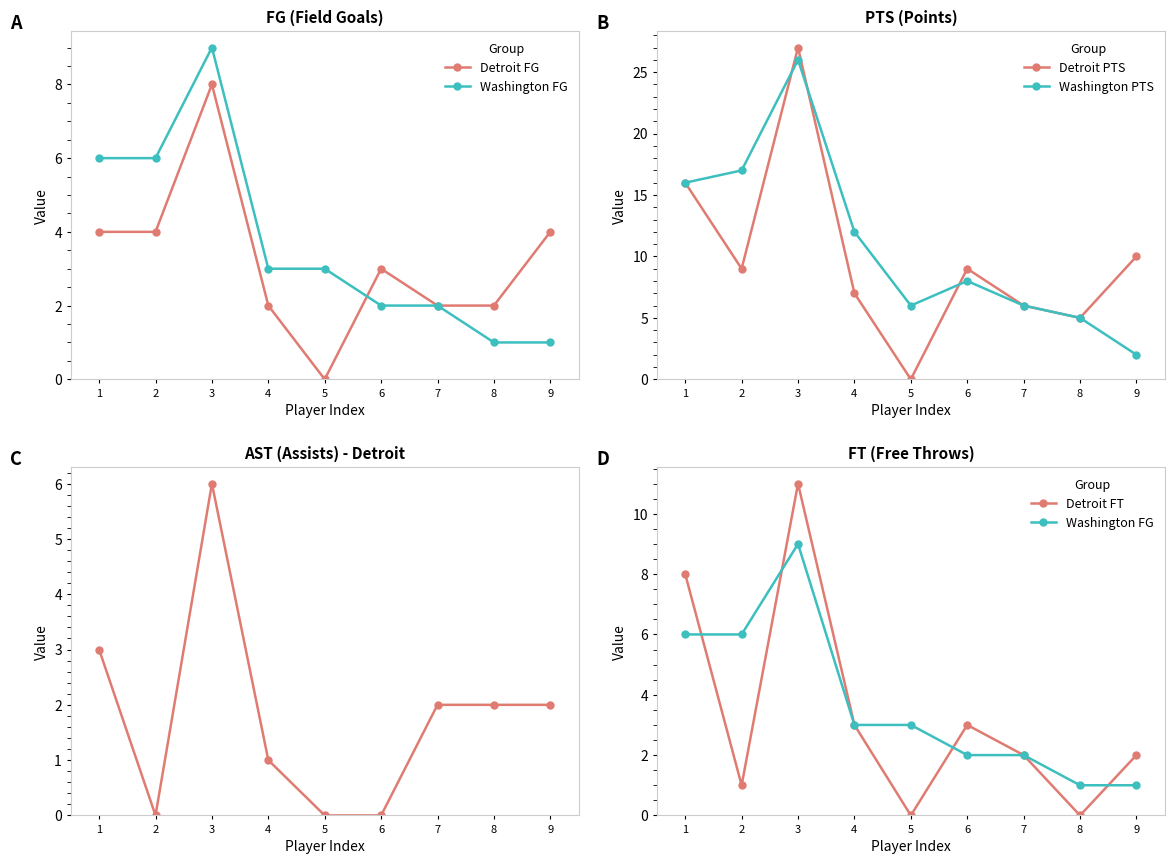

After their last crossing, which series has the higher values: Washington FG or Detroit FT?

Detroit FT